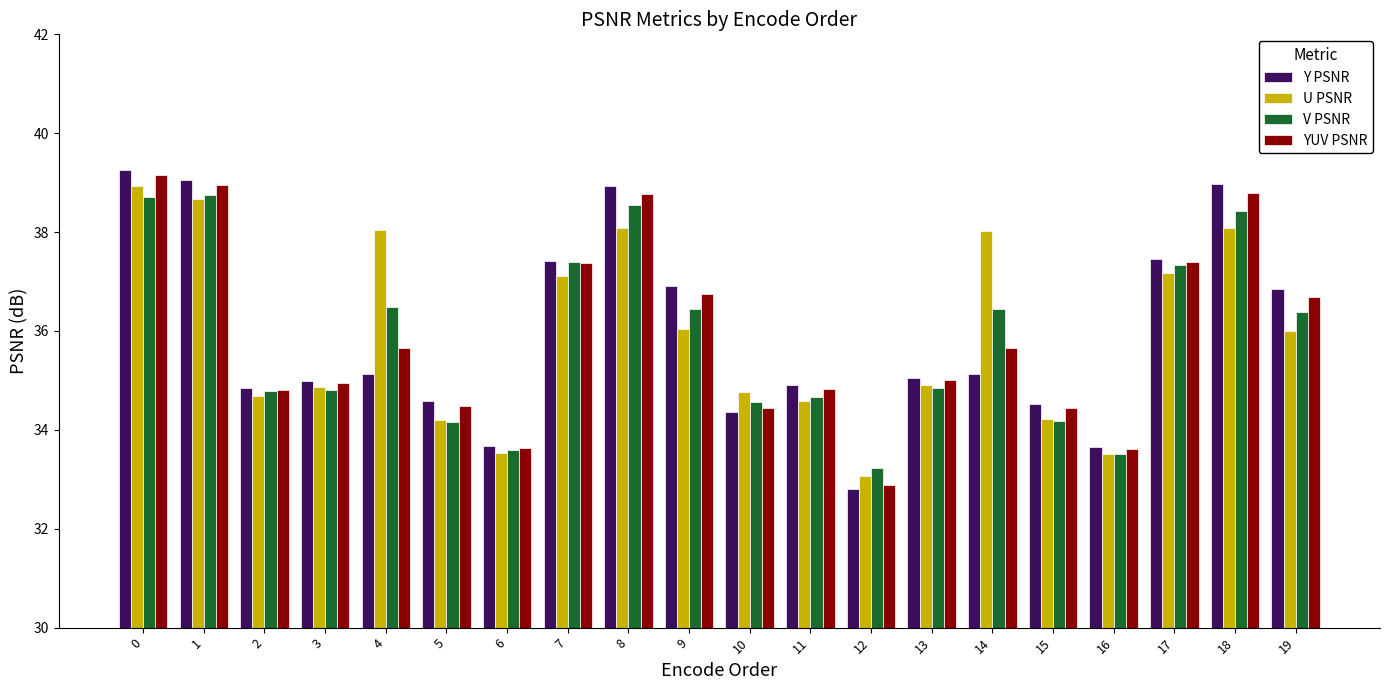

What is the value of the YUV PSNR bar at the 16th from the left?

34.4